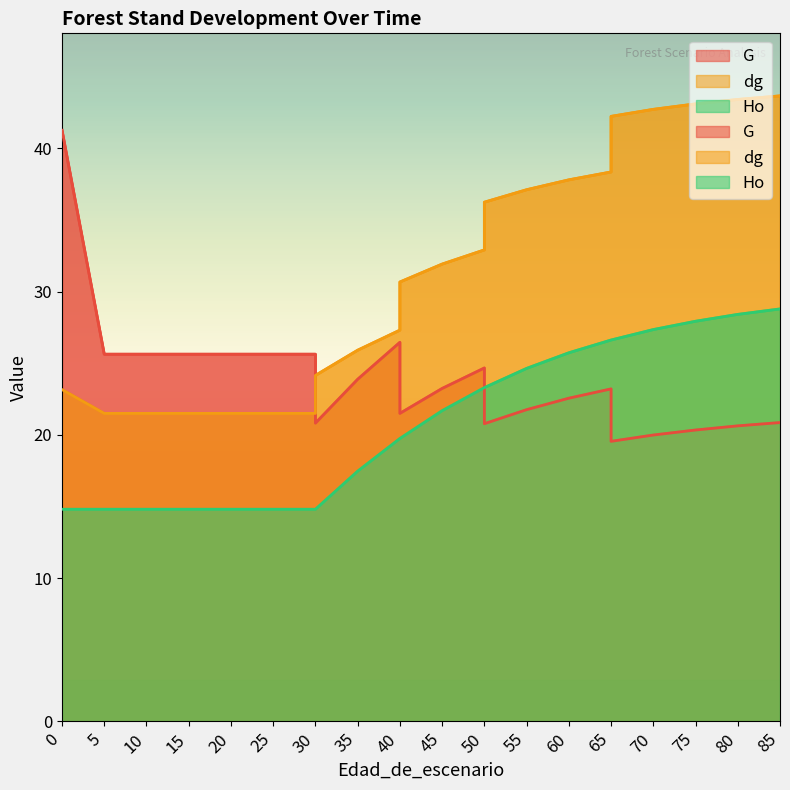

Reading left to right, what are all the values shown in this chart?

G: 0=41.3	5=25.6	10=25.6	15=25.6	20=25.6	25=25.6	30=25.6	30=20.8	35=23.9	40=26.5	40=21.5	45=23.2	50=24.7	50=20.8	55=21.8	60=22.6	65=23.2	65=19.6	70=20.0	75=20.3	80=20.6	85=20.9
dg: 0=23.2	5=21.5	10=21.5	15=21.5	20=21.5	25=21.5	30=21.5	30=24.1	35=25.9	40=27.3	40=30.7	45=31.9	50=32.9	50=36.2	55=37.1	60=37.8	65=38.4	65=42.2	70=42.7	75=43.1	80=43.4	85=43.7
Ho: 0=14.8	5=14.8	10=14.8	15=14.8	20=14.8	25=14.8	30=14.8	30=14.8	35=17.5	40=19.8	40=19.8	45=21.7	50=23.3	50=23.3	55=24.6	60=25.7	65=26.6	65=26.6	70=27.4	75=27.9	80=28.4	85=28.8